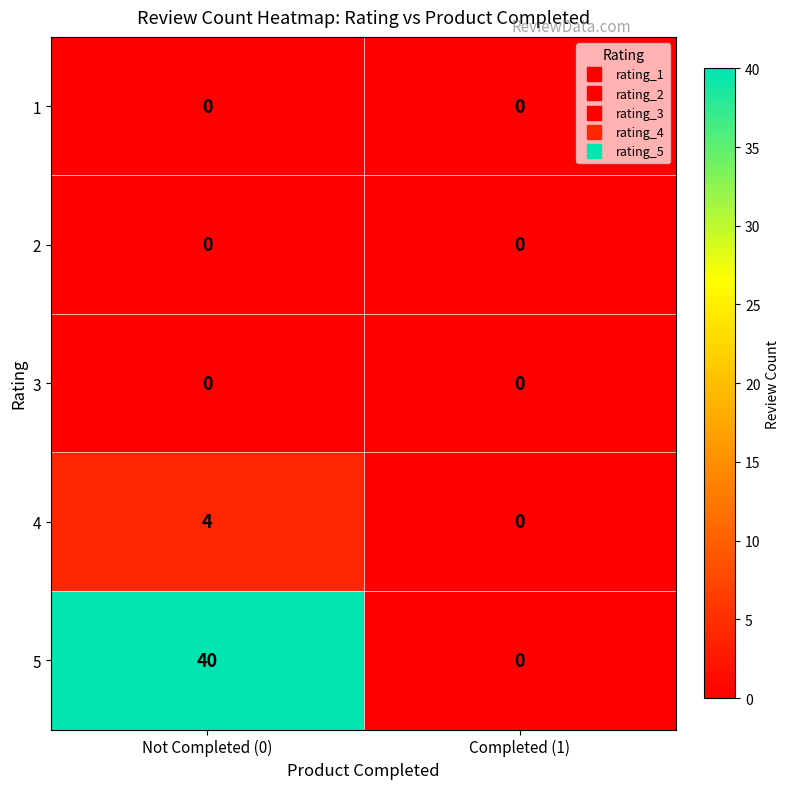

Reading left to right, what are all the values shown in this chart?

1: 0	0
2: 0	0
3: 0	0
4: 4	0
5: 40	0